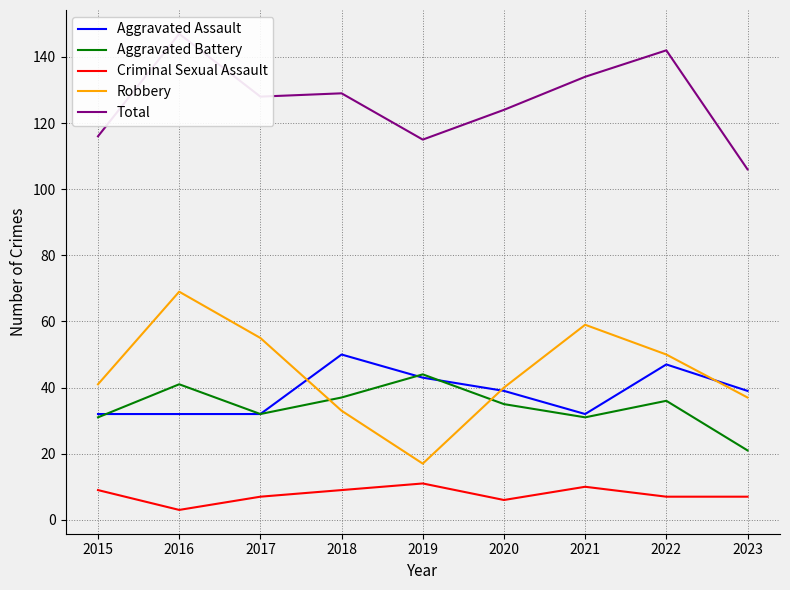

Which series has the largest range (max minus min)?

Robbery